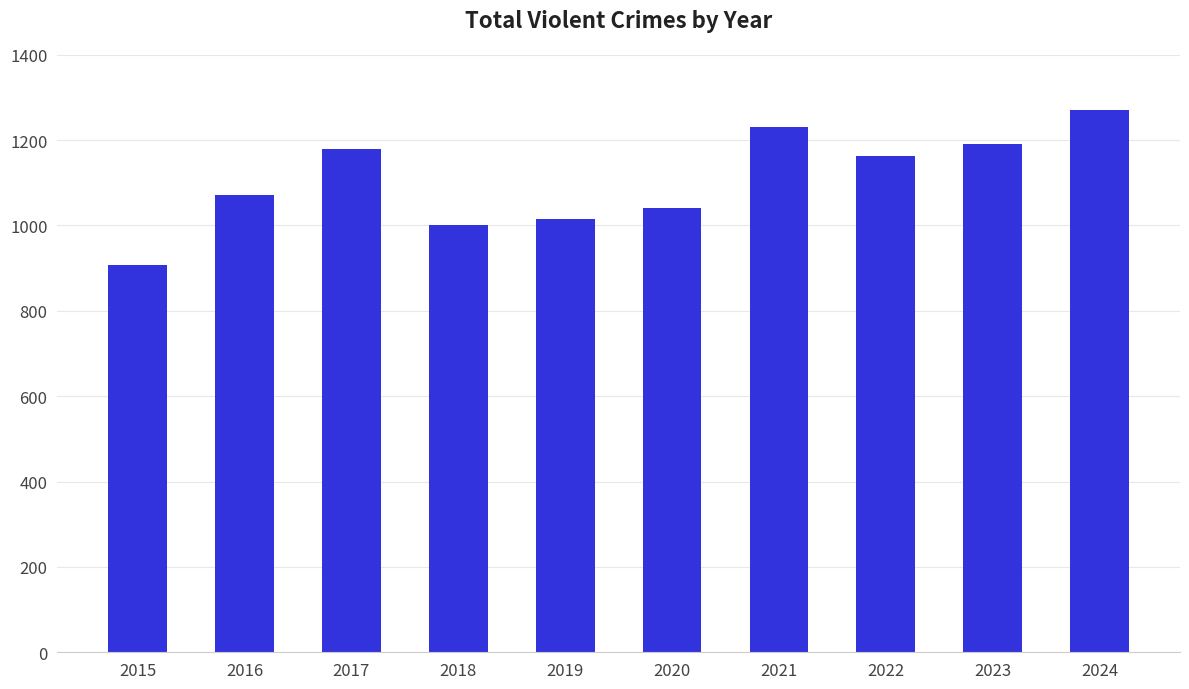

Reading left to right, extract all data points from this chart.

908	1072	1180	1000	1016	1040	1231	1162	1191	1271